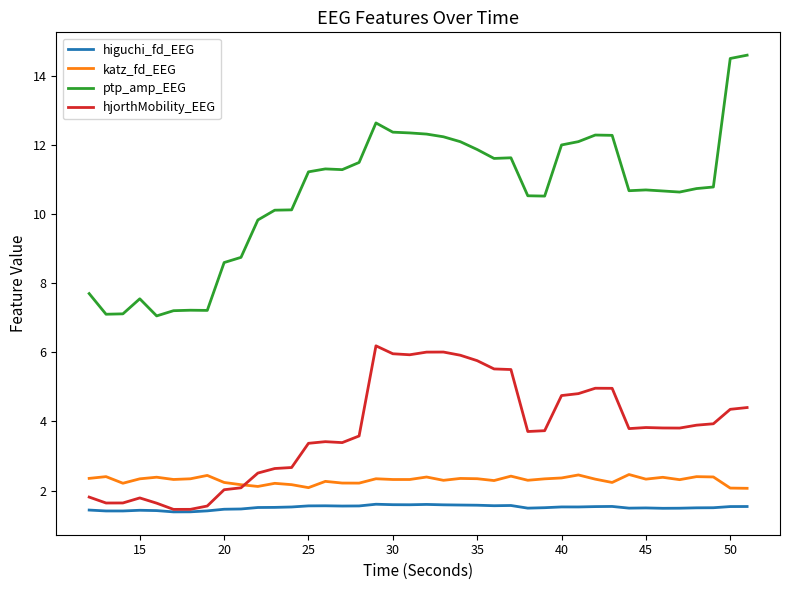

List the series in order of their peak value, highest first.

ptp_amp_EEG, hjorthMobility_EEG, katz_fd_EEG, higuchi_fd_EEG